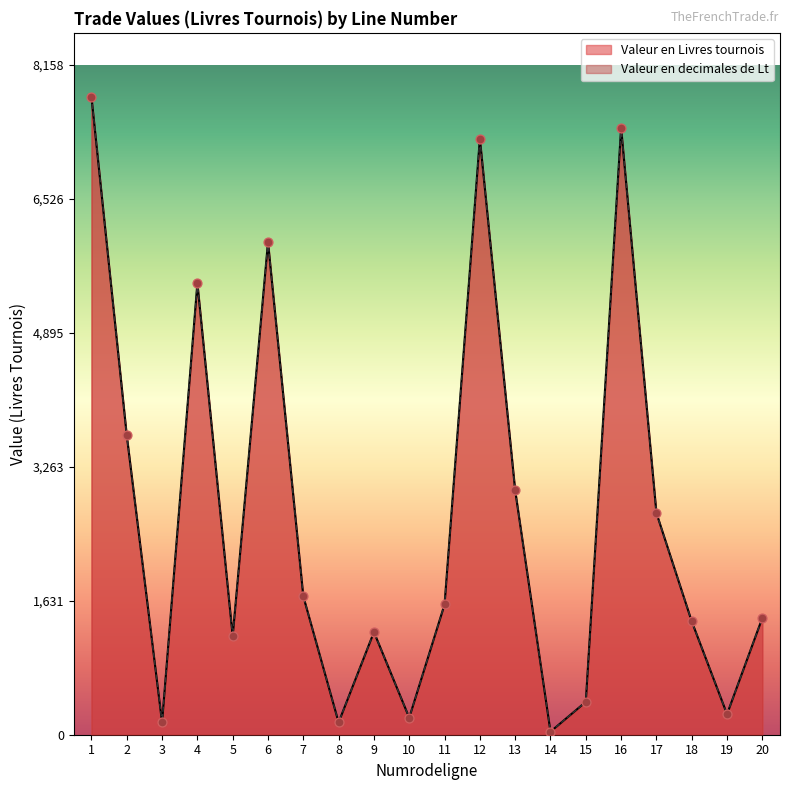

Which series contains the lowest Y value?

Valeur en Livres tournois